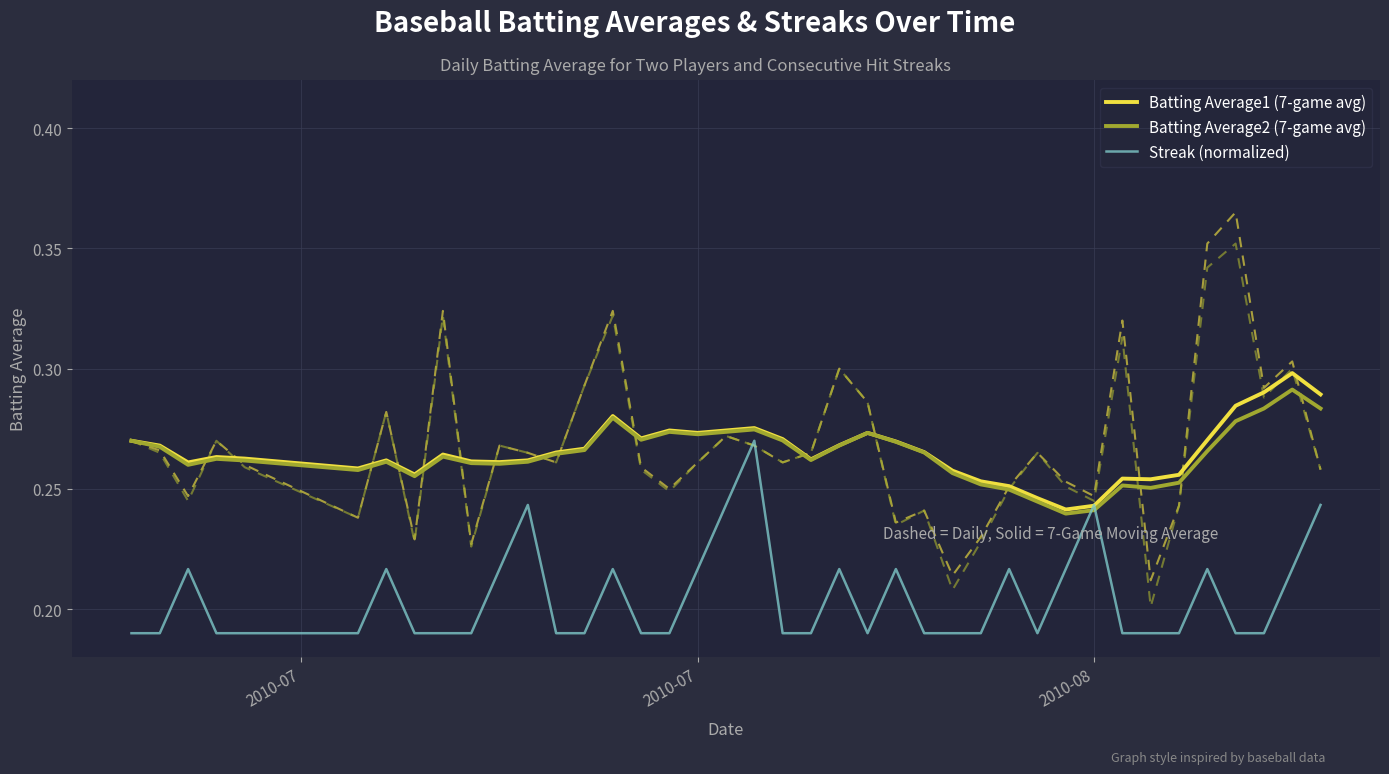

Reading right to left, transcribe all the data shown in this chart.

Batting Average1 (7-game avg): 0.3	0.3	0.3	0.3	0.3	0.3	0.3	0.3	0.2	0.2	0.2	0.3	0.3	0.3	0.3	0.3	0.3	0.3	0.3	0.3	0.3	0.3	0.3	0.3	0.3	0.3	0.3	0.3	0.3	0.3	0.3	0.3	0.3	0.3	0.3	0.3	0.3	0.3	0.3	0.3
Batting Average2 (7-game avg): 0.3	0.3	0.3	0.3	0.3	0.3	0.3	0.3	0.2	0.2	0.2	0.2	0.3	0.3	0.3	0.3	0.3	0.3	0.3	0.3	0.3	0.3	0.3	0.3	0.3	0.3	0.3	0.3	0.3	0.3	0.3	0.3	0.3	0.3	0.3	0.3	0.3	0.3	0.3	0.3
Streak (normalized): 0.2	0.2	0.2	0.2	0.2	0.2	0.2	0.2	0.2	0.2	0.2	0.2	0.2	0.2	0.2	0.2	0.2	0.2	0.2	0.2	0.3	0.2	0.2	0.2	0.2	0.2	0.2	0.2	0.2	0.2	0.2	0.2	0.2	0.2	0.2	0.2	0.2	0.2	0.2	0.2